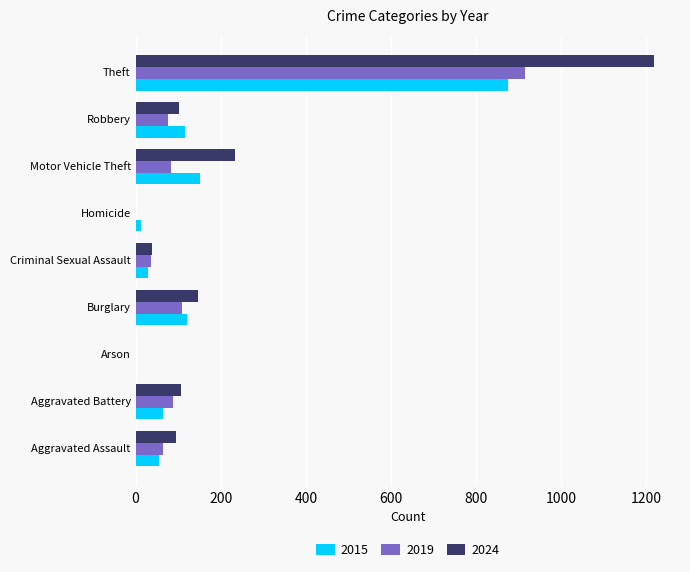

Is it true that 2015 equals 64 at Aggravated Battery?

True